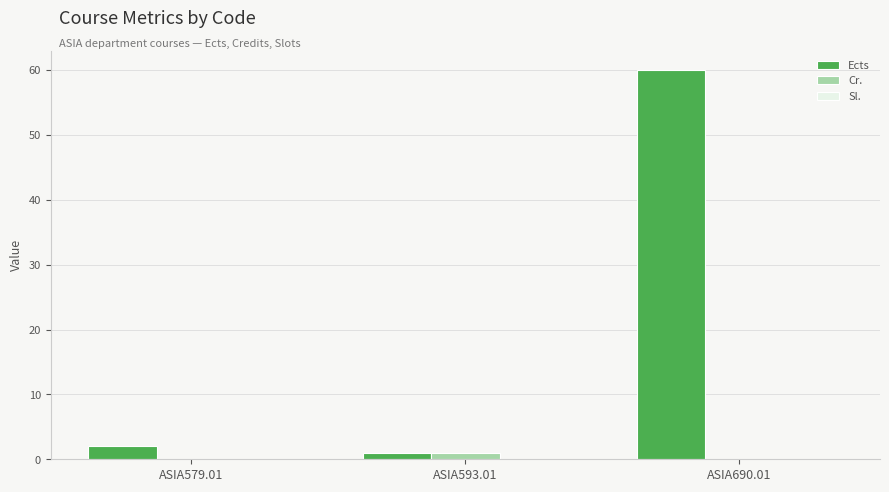

At which category is the sum across all series the highest?

ASIA690.01